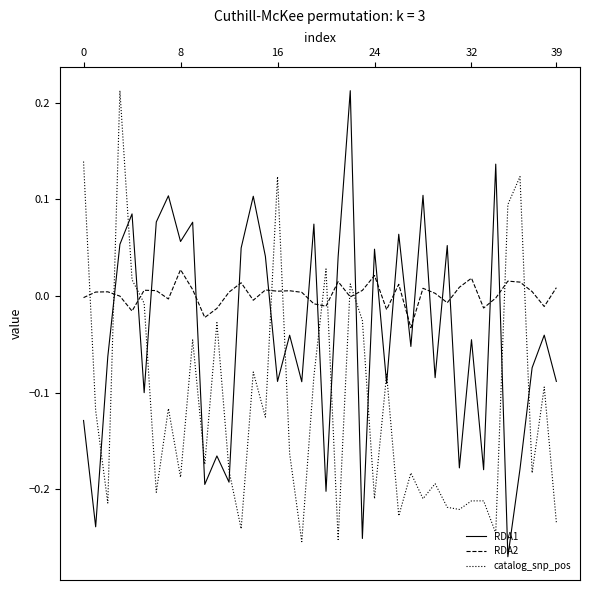

Which series has the largest total across all categories?

RDA2